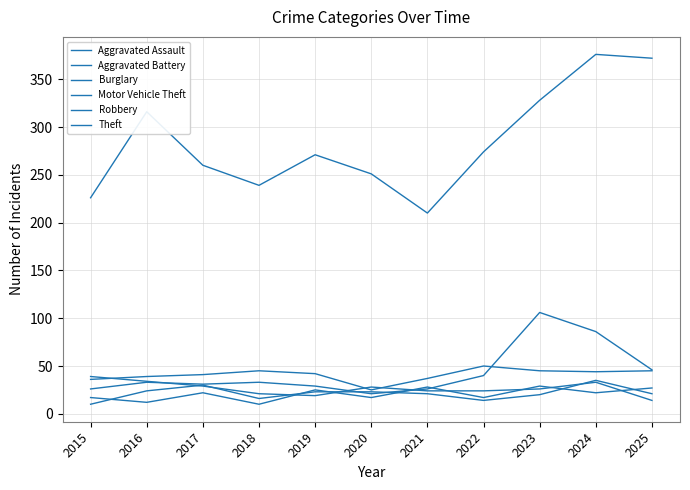

Does the chart have visible grid lines?

Yes